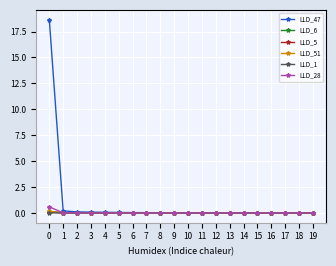

Which series has the largest total across all categories?

LLD_47